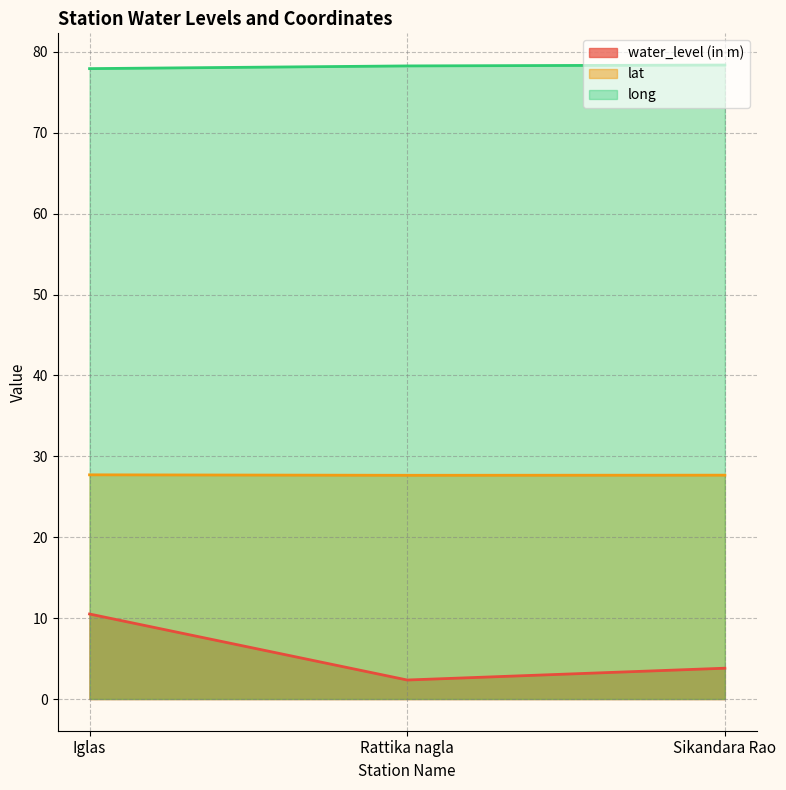

Rank the series at Iglas from lowest to highest value.

water_level (in m), lat, long